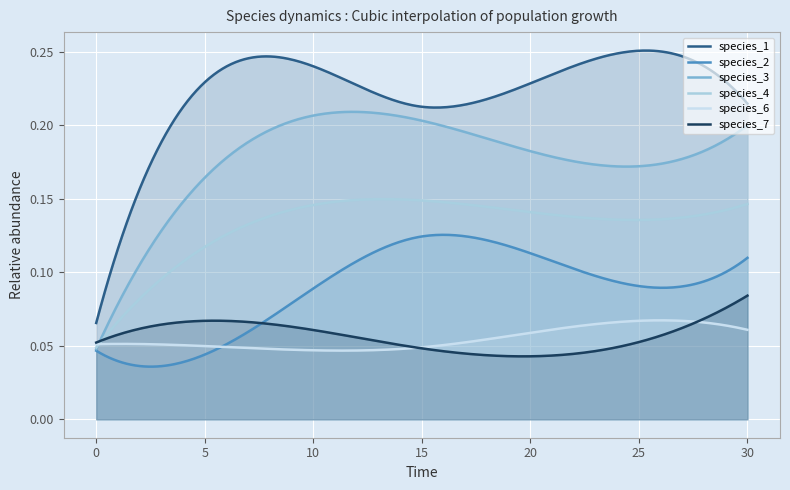

How many lines are shown in the chart?

6